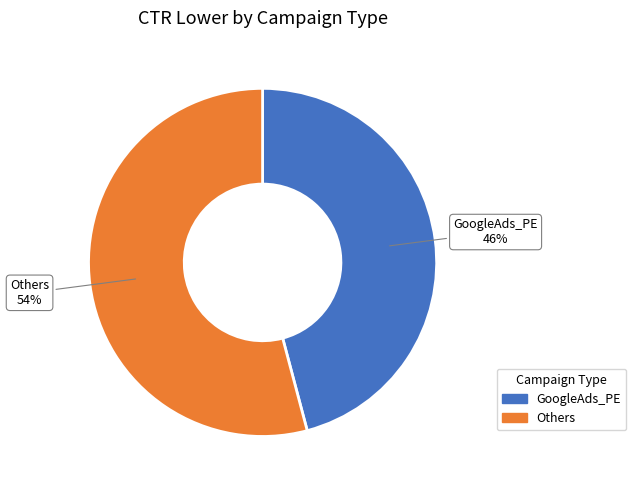

Combined, do GoogleAds_PE and Others account for over 50%?

Yes